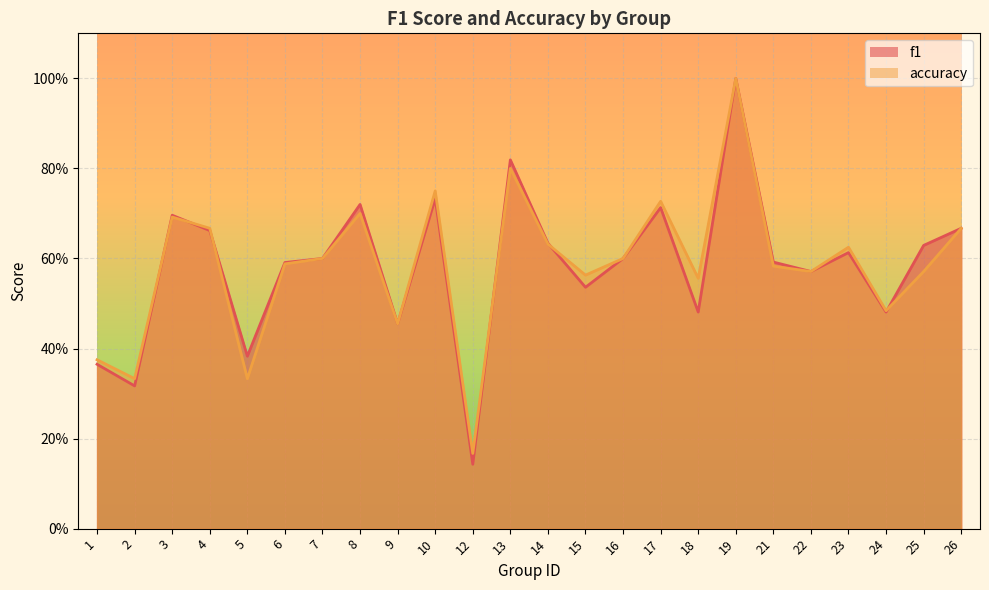

What is the total value across all series at 12?

0.3